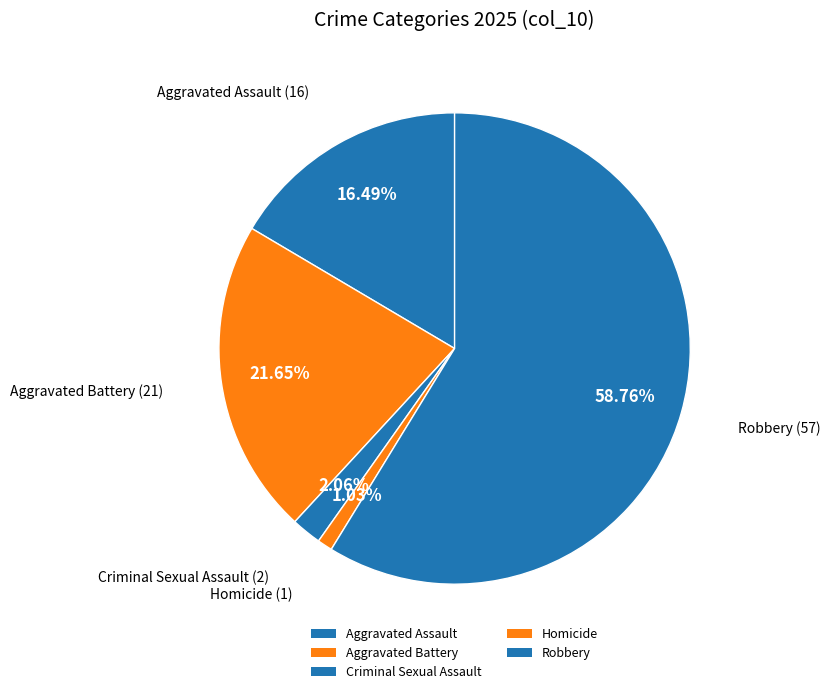

What is the smallest slice in the pie chart?

Homicide